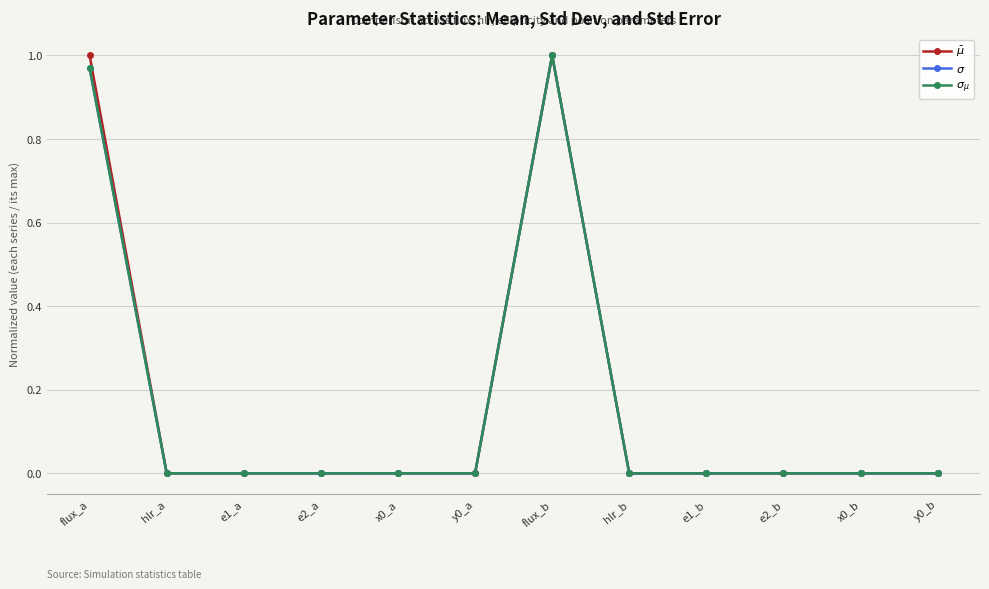

Which label corresponds to the smallest value in the chart?

x0_a